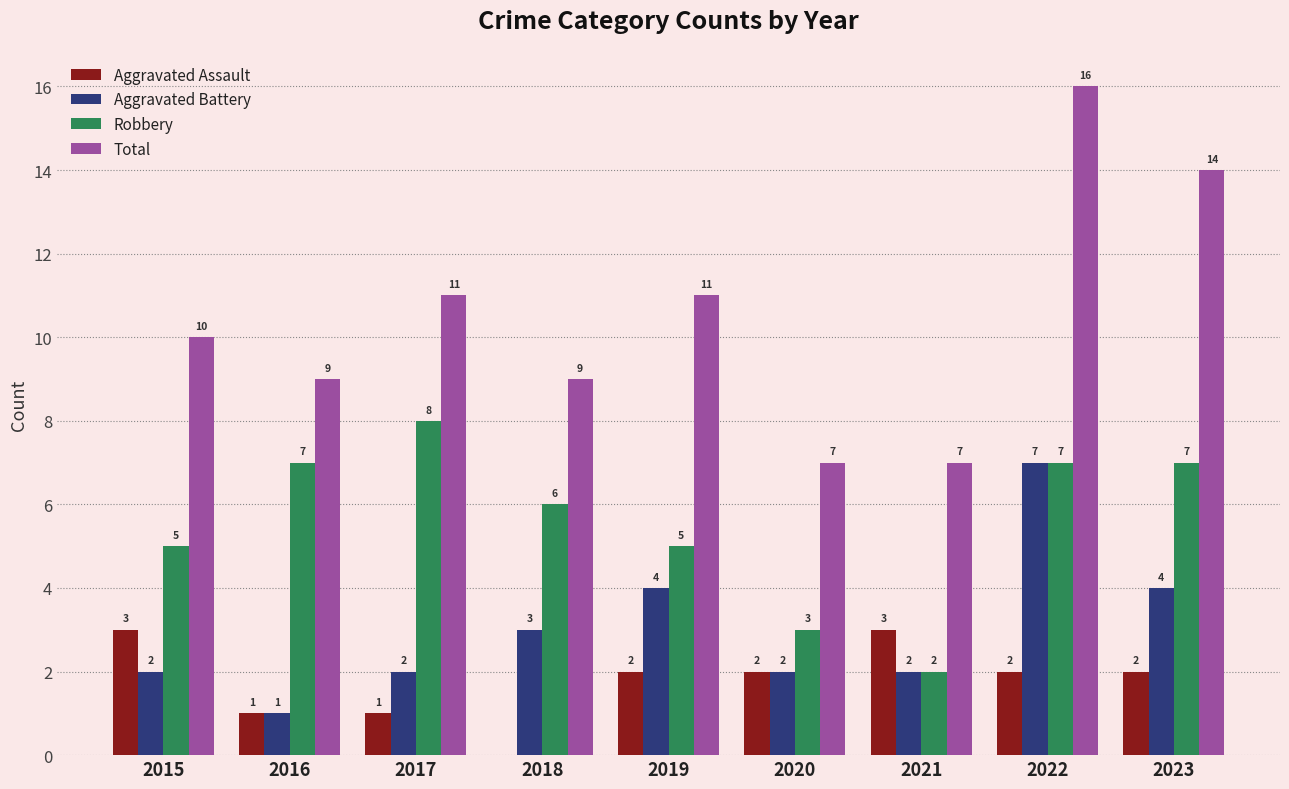

Reading right to left, list all the values displayed in this chart.

Aggravated Assault: 2023=2	2022=2	2021=3	2020=2	2019=2	2018=0	2017=1	2016=1	2015=3
Aggravated Battery: 2023=4	2022=7	2021=2	2020=2	2019=4	2018=3	2017=2	2016=1	2015=2
Robbery: 2023=7	2022=7	2021=2	2020=3	2019=5	2018=6	2017=8	2016=7	2015=5
Total: 2023=14	2022=16	2021=7	2020=7	2019=11	2018=9	2017=11	2016=9	2015=10